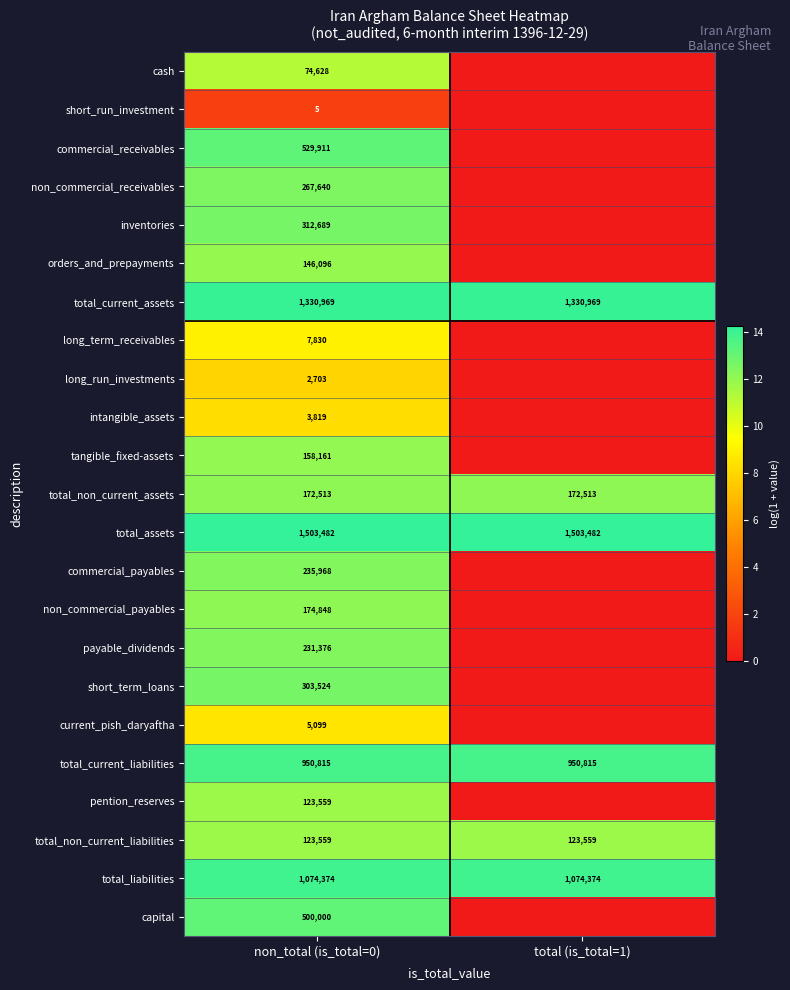

What is the sum of the total_current_assets values at non_total (is_total=0) and total (is_total=1)?

2661938